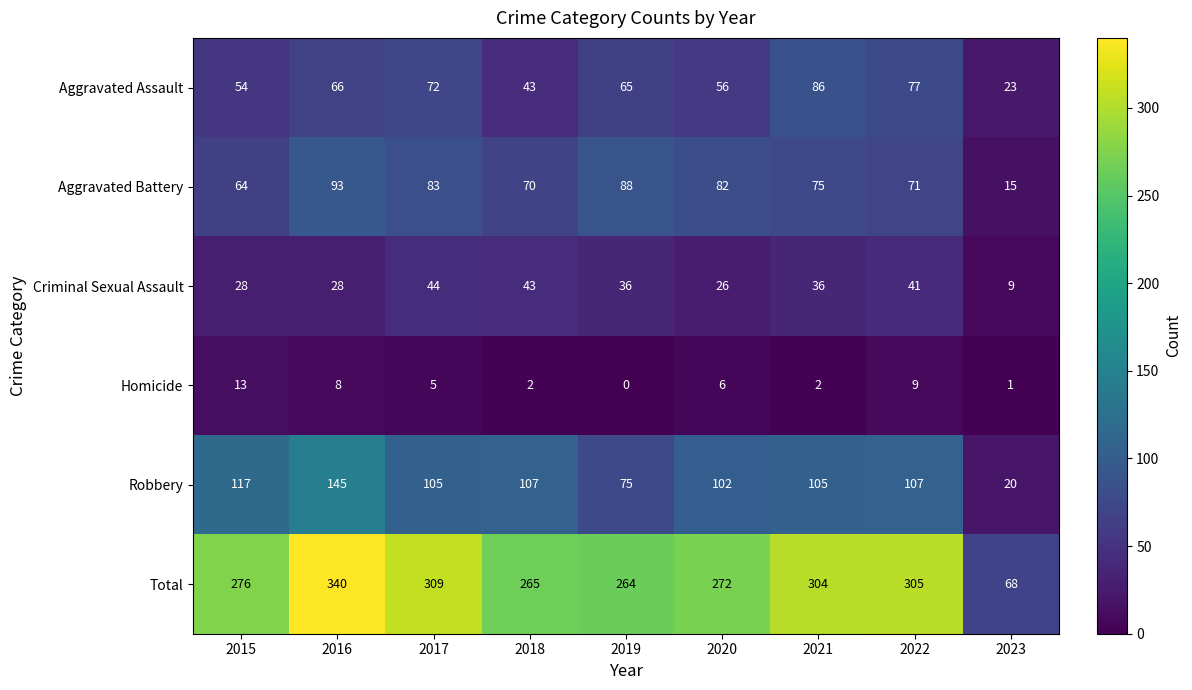

Where is Total nearest to the value 204?

2019